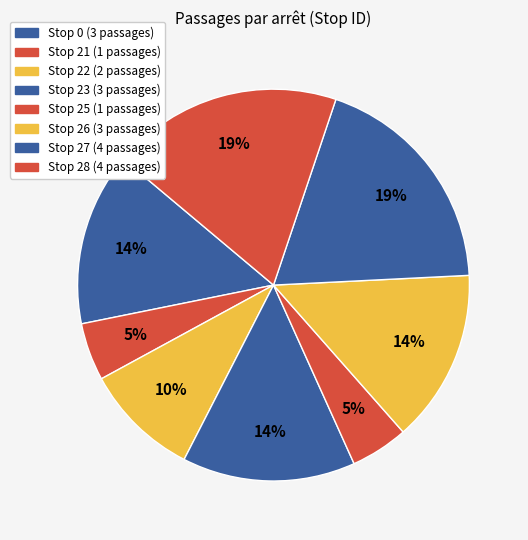

Do Stop 25 and Stop 23 together represent more than half of the pie?

No